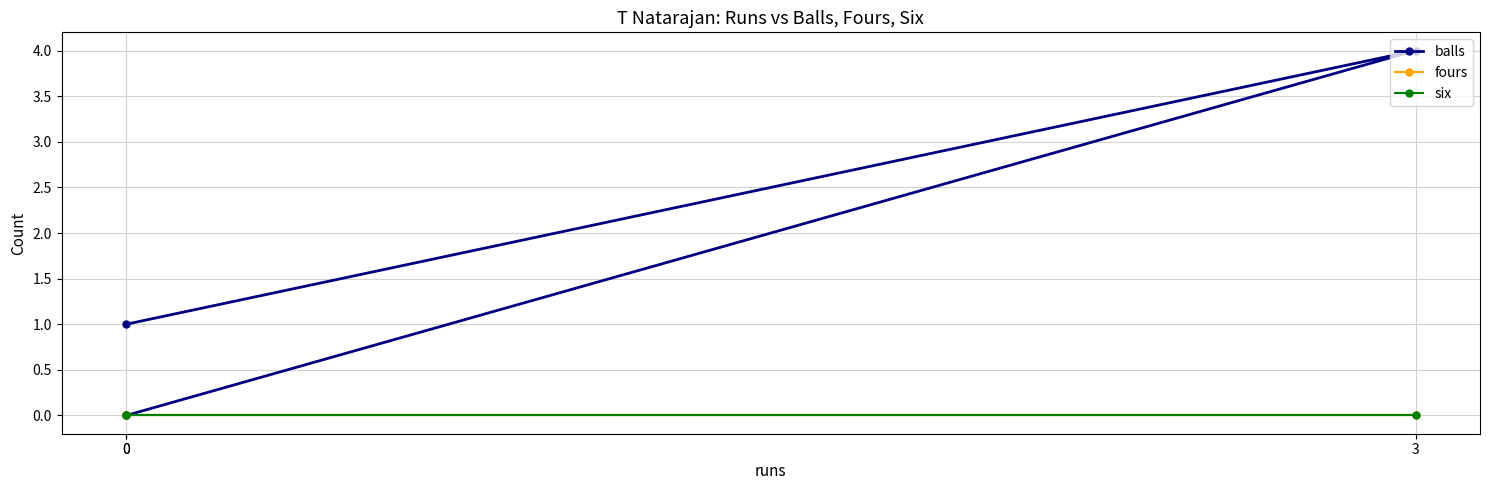

What is the maximum value shown in the chart?

4